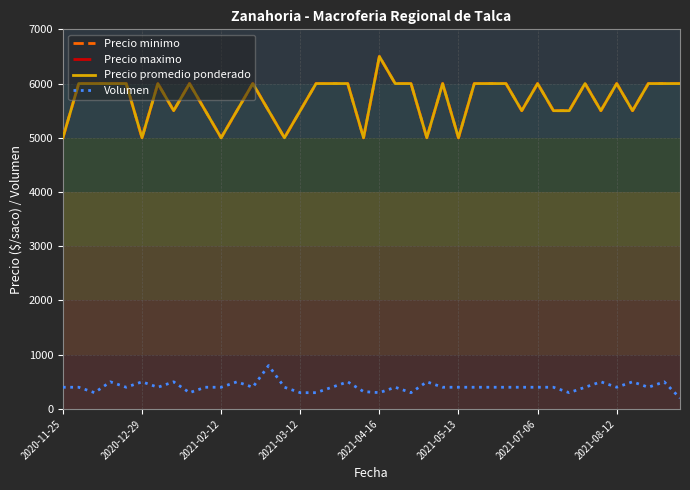

Is this an area chart (filled region under the line)?

No